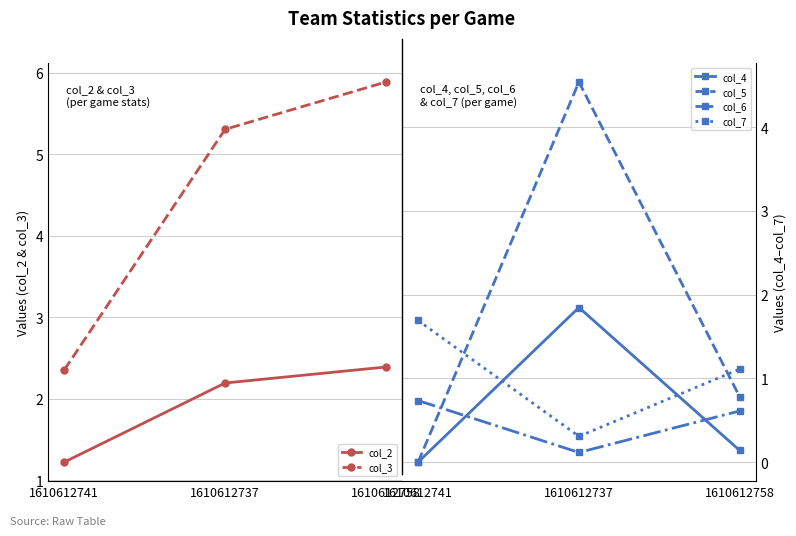

Is the value of col_2 at 1610612758 greater than the value of col_4 at 1610612741?

Yes